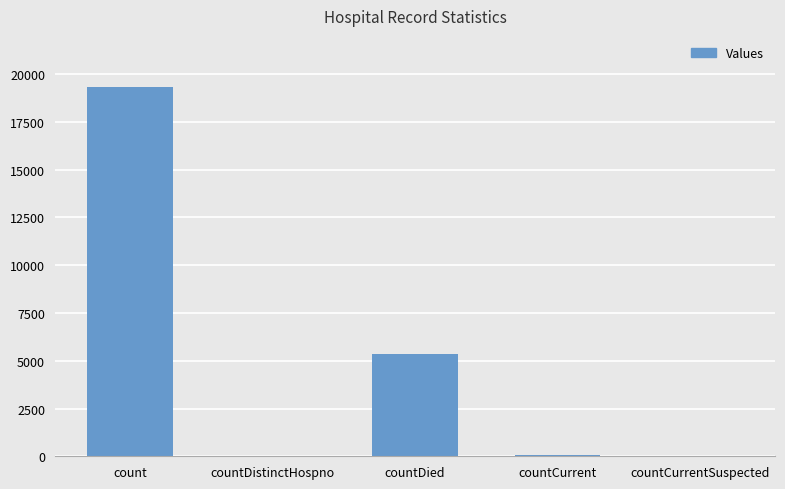

Which category has the highest value across all series?

count